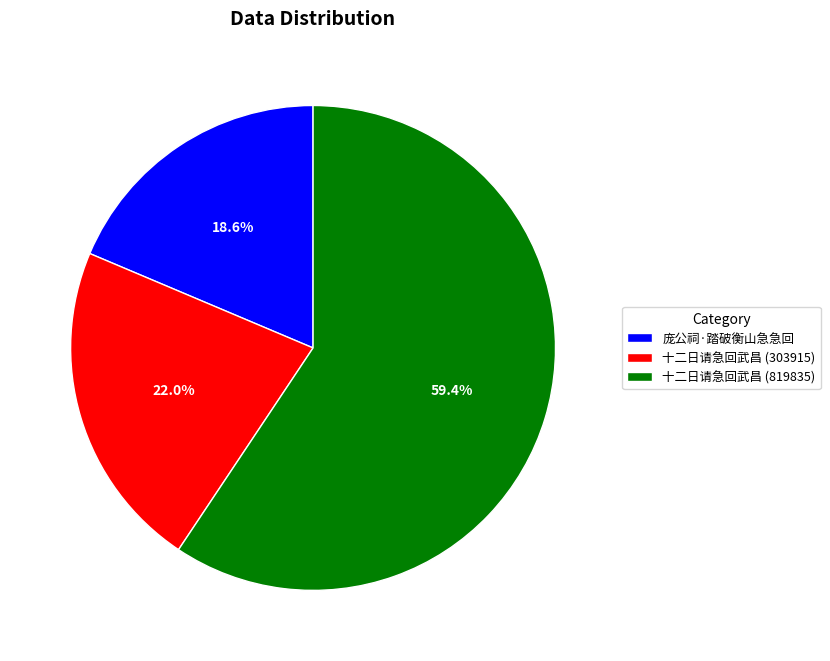

Which has a higher value, 庞公祠·踏破衡山急急回 or 十二日请急回武昌 (303915)?

十二日请急回武昌 (303915)